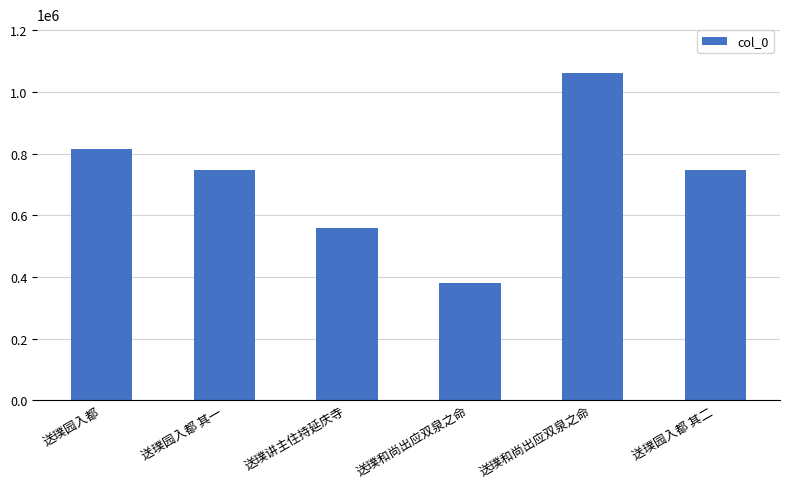

How many data points are less than 745931?

3